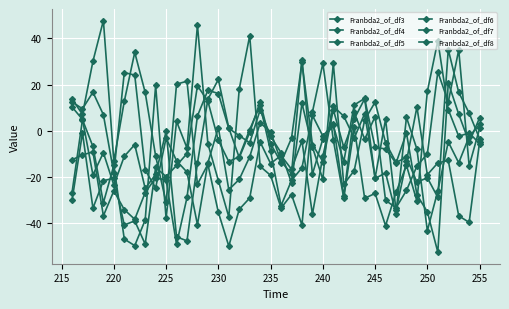

How many categories are shown in the chart?

40